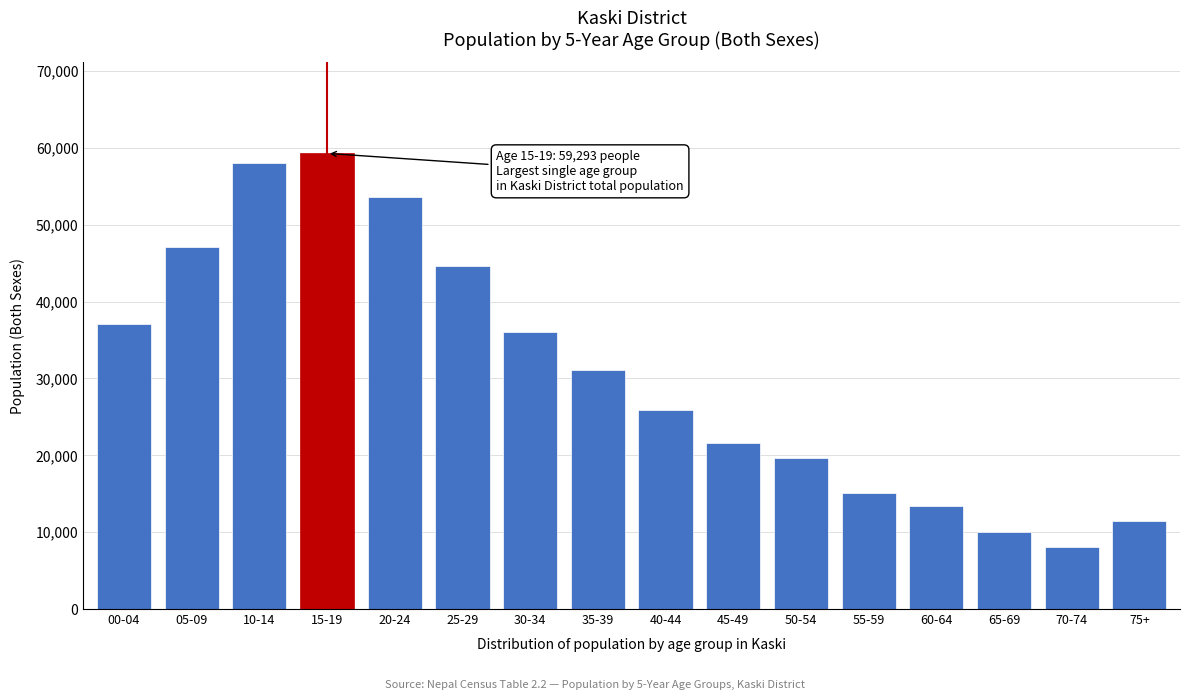

Reading right to left, what are all the values shown in this chart?

11505	8007	10043	13380	15126	19601	21584	25939	31148	36005	44665	53597	59293	58043	47056	37106